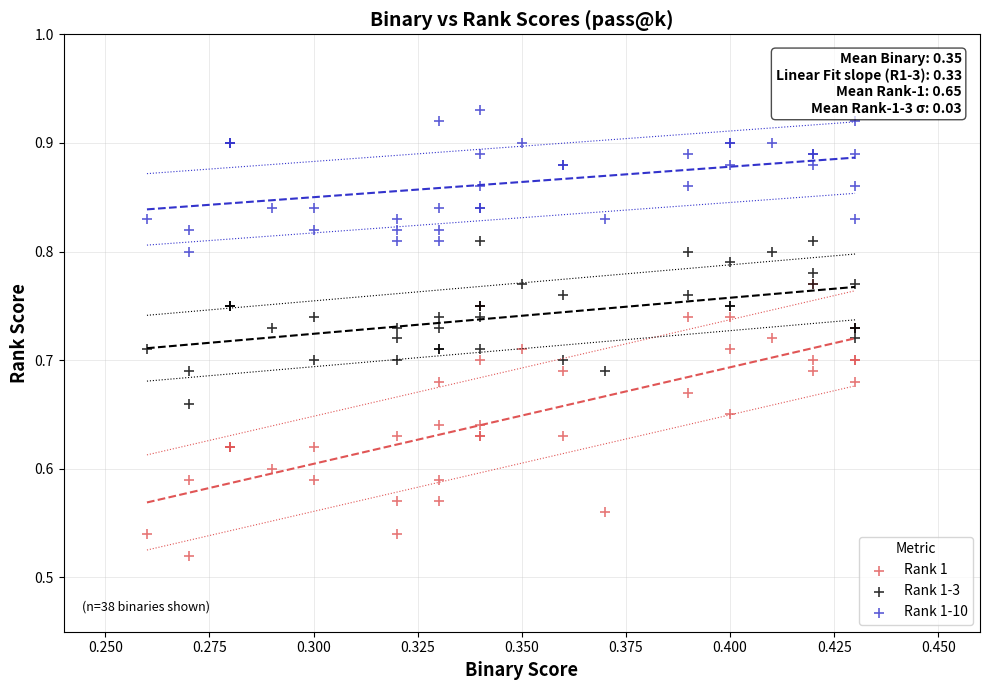

Which series contains the highest Y value?

Rank 1-10